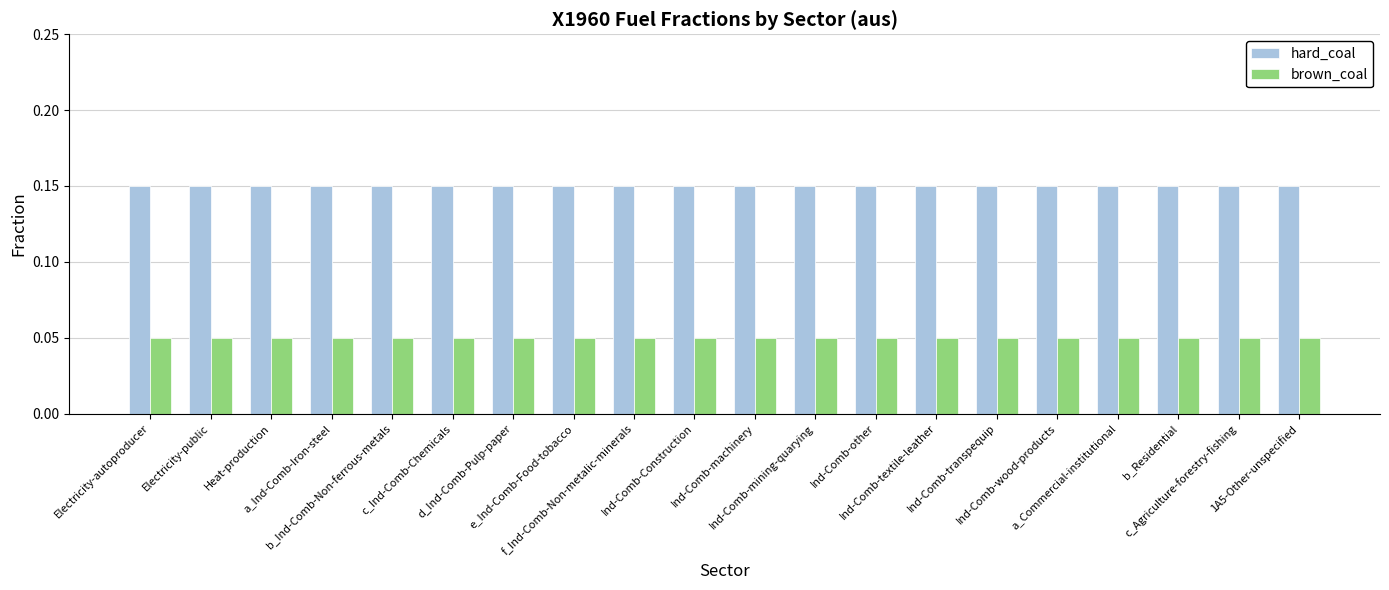

What position from the left is Heat-production?

3